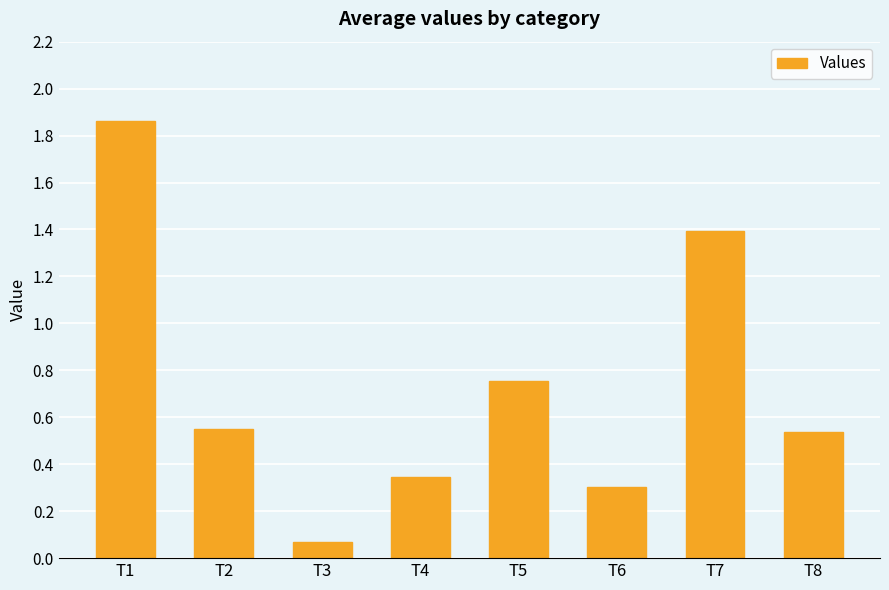

Which label corresponds to the smallest value in the chart?

T3